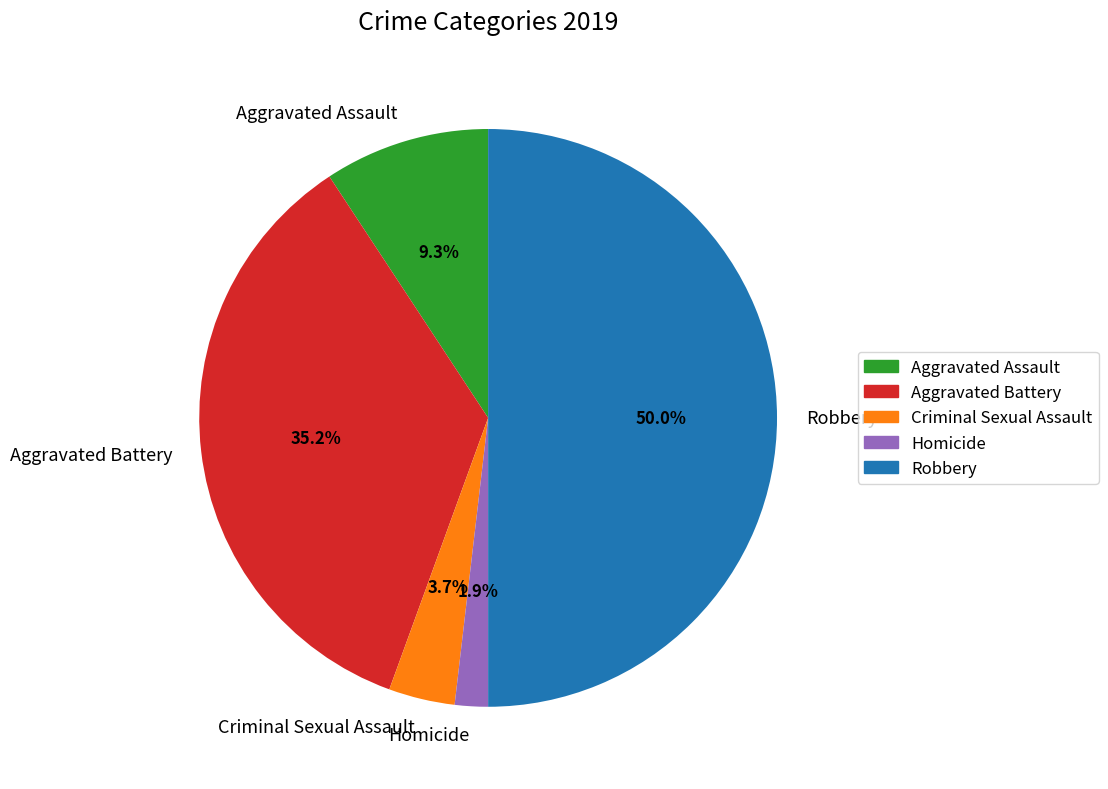

How many slices are in this pie chart?

5